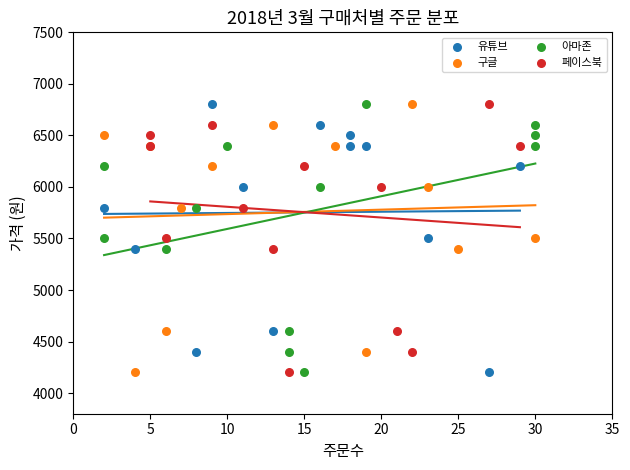

What are all the series names shown in the legend?

유튜브, 구글, 아마존, 페이스북